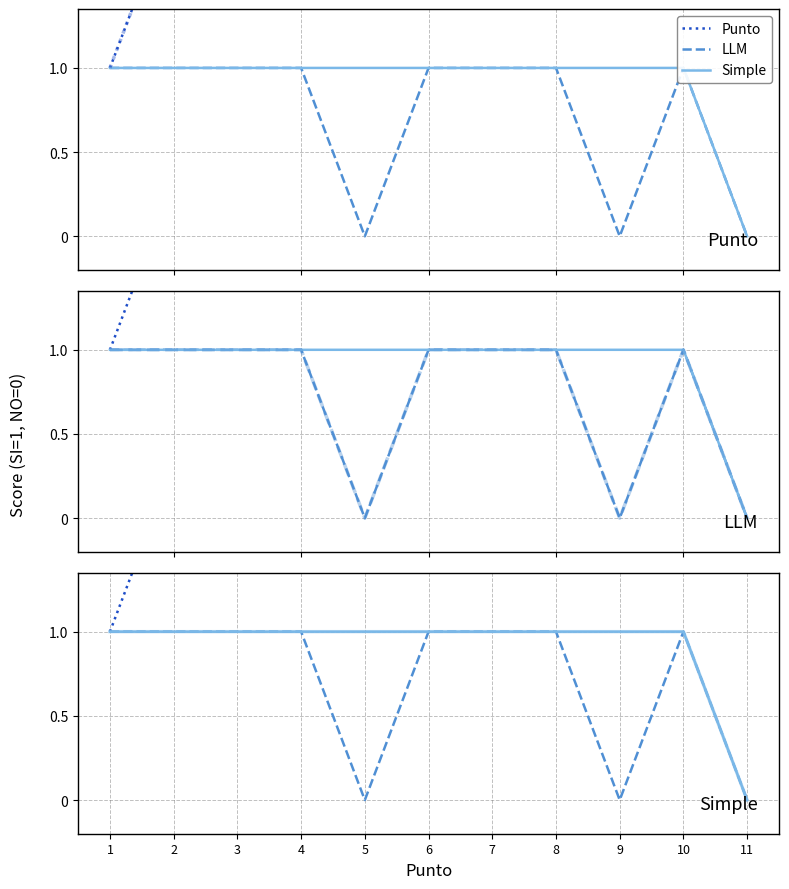

Count the LLM (highlight) values in the range 0 to 1.

11